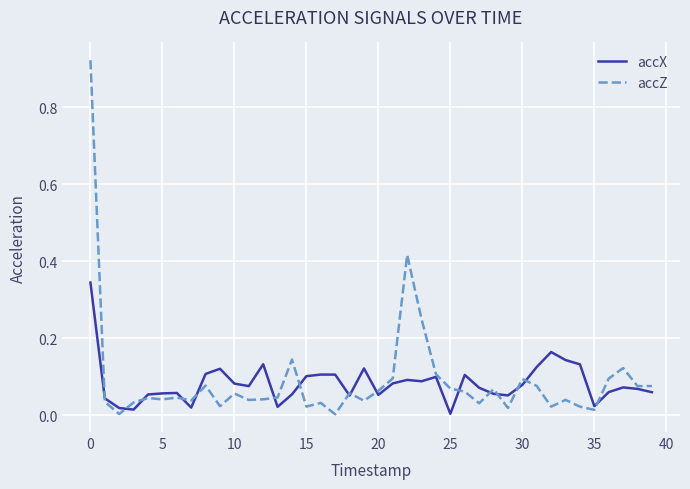

List the series in order of their peak value, highest first.

accZ, accX